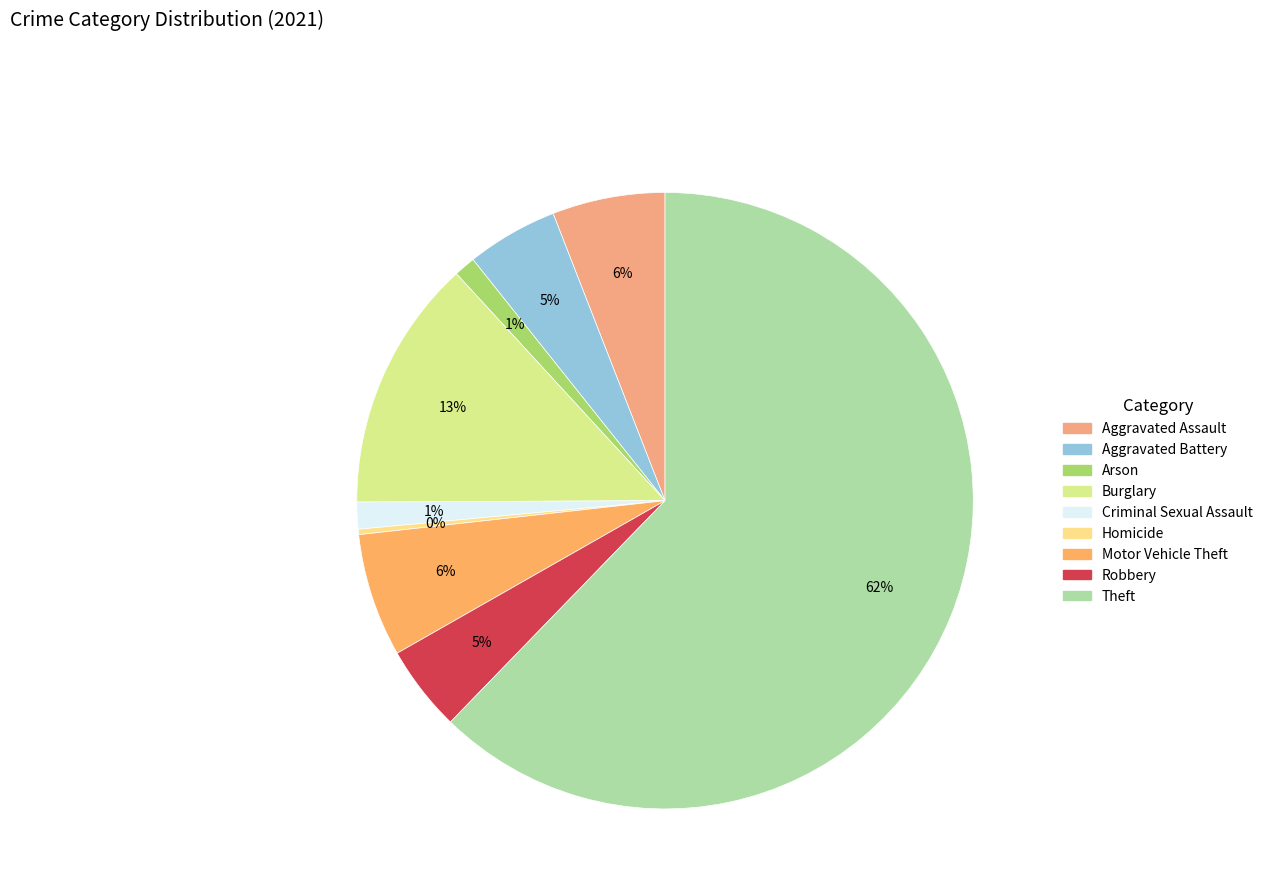

What percentage is the Robbery slice, to the nearest percent?

5%